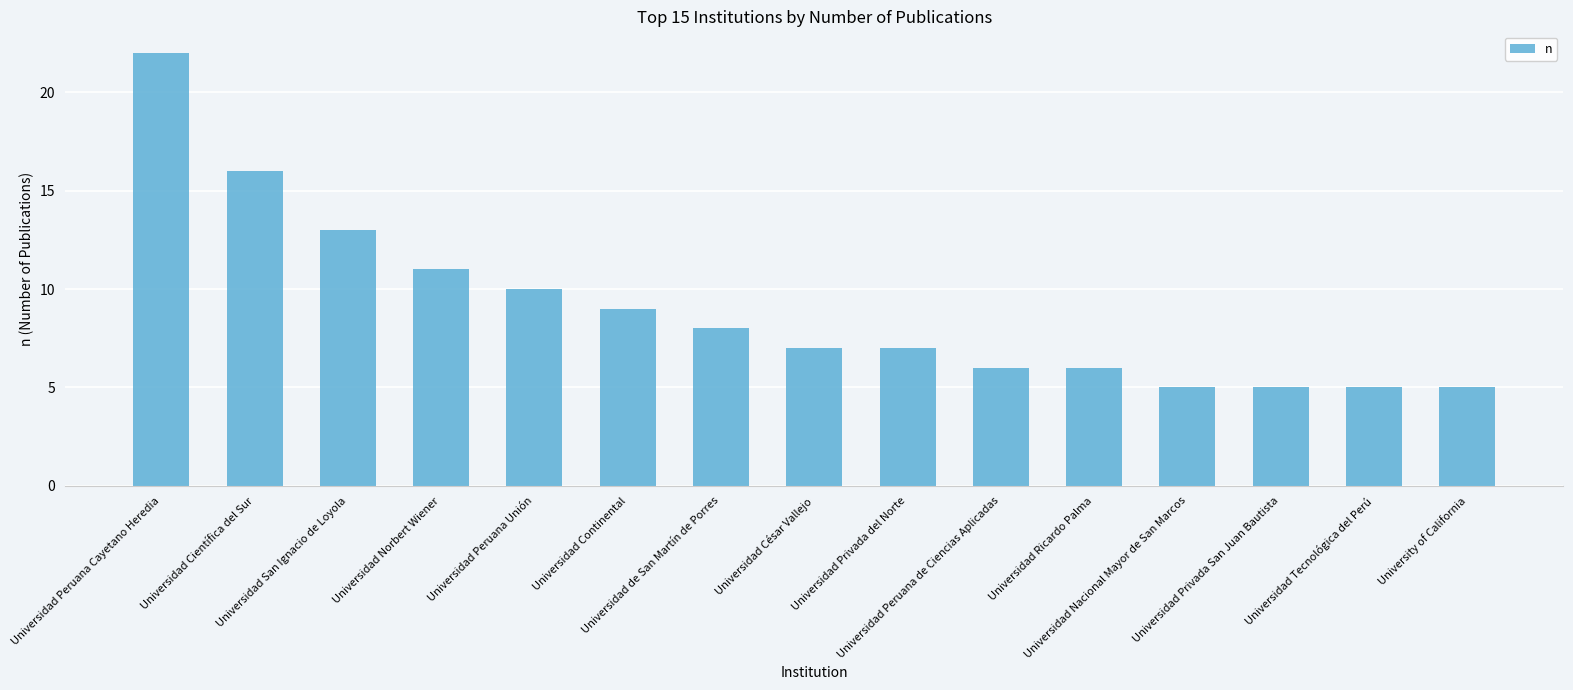

At which label is the value closest to 13?

Universidad San Ignacio de Loyola